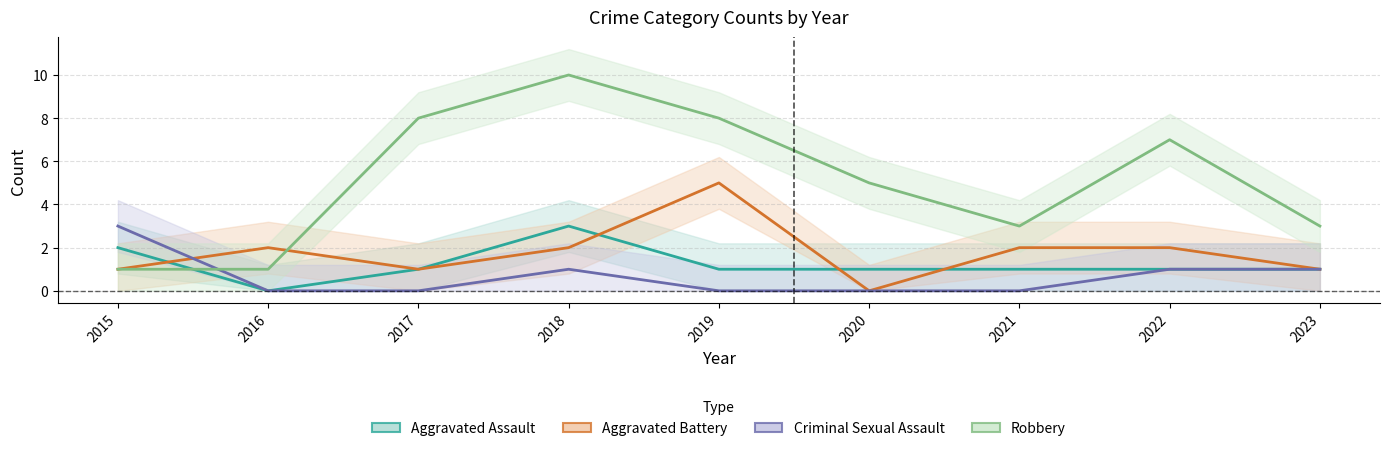

At which category is the sum across all series the highest?

2018